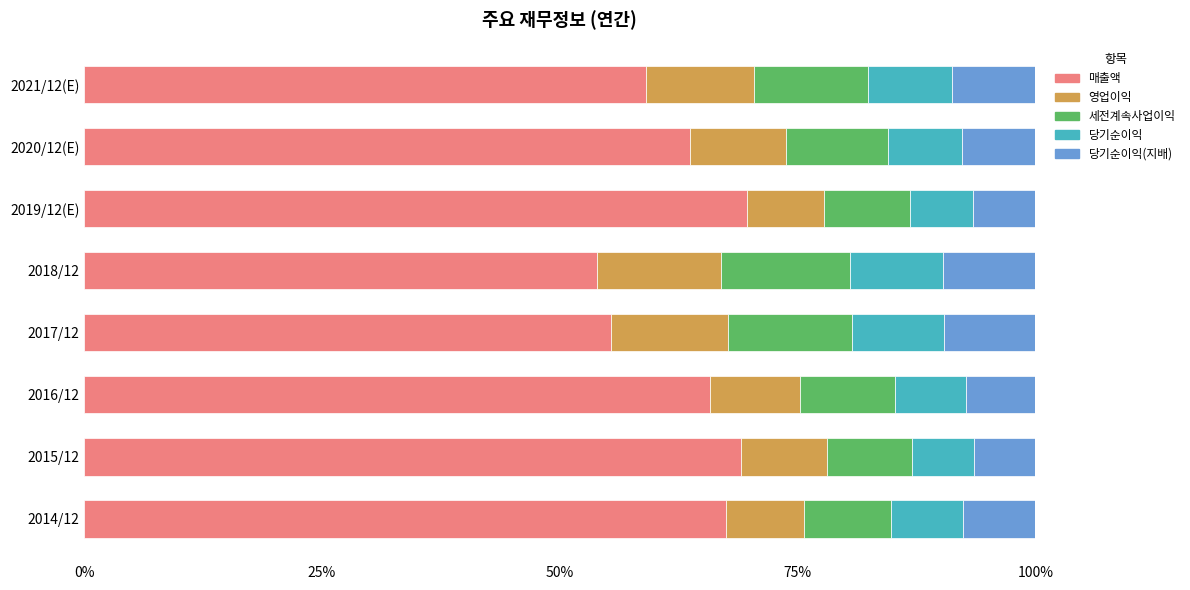

The value of 매출액 at 2020/12(E) is 63.7. True or false?

True